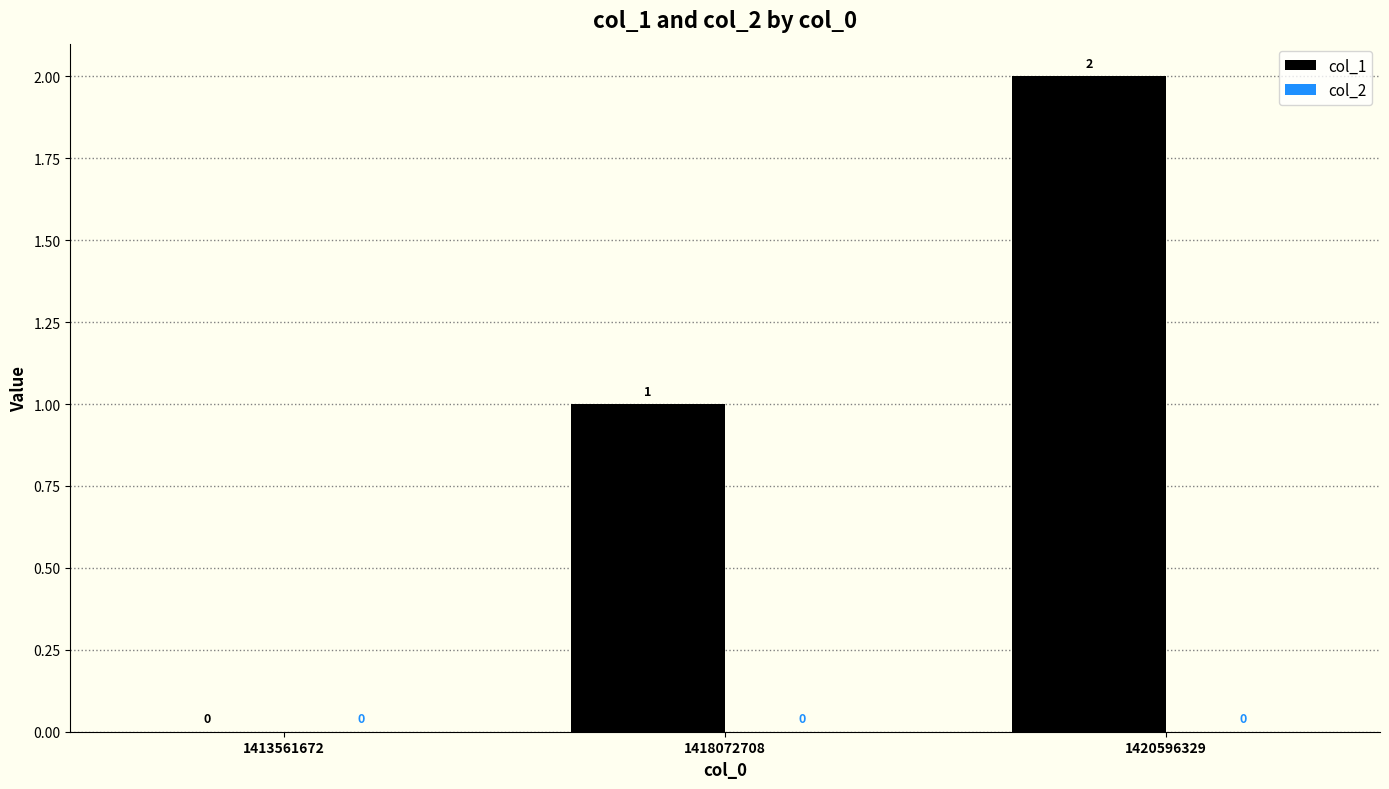

What is the change in value from 1413561672 to 1418072708?

+1